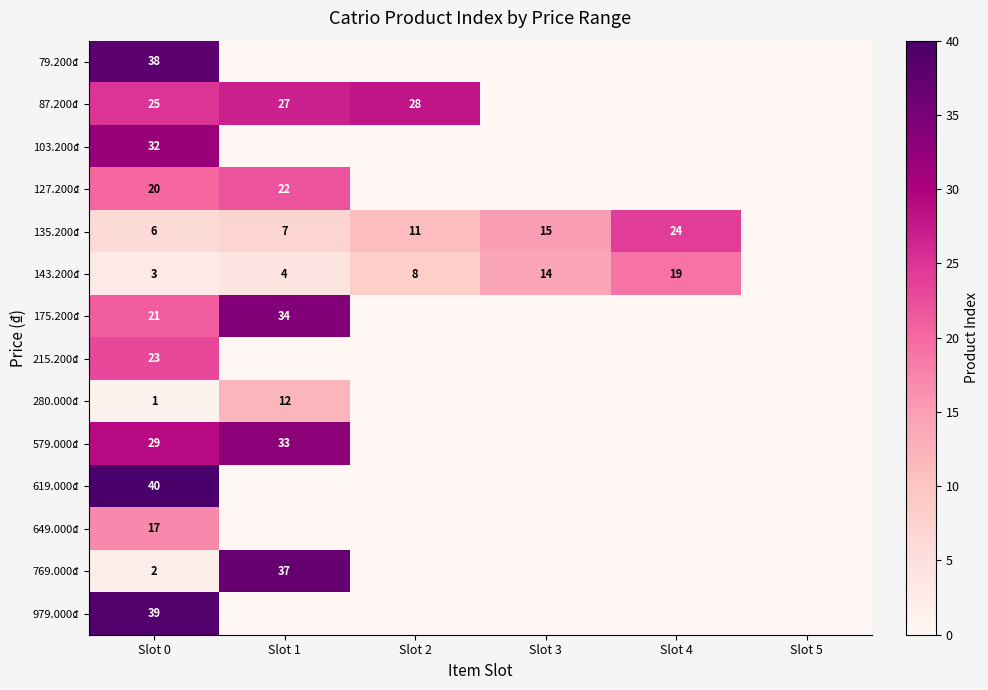

What is the spread (max minus min) of values at Slot 0?

39